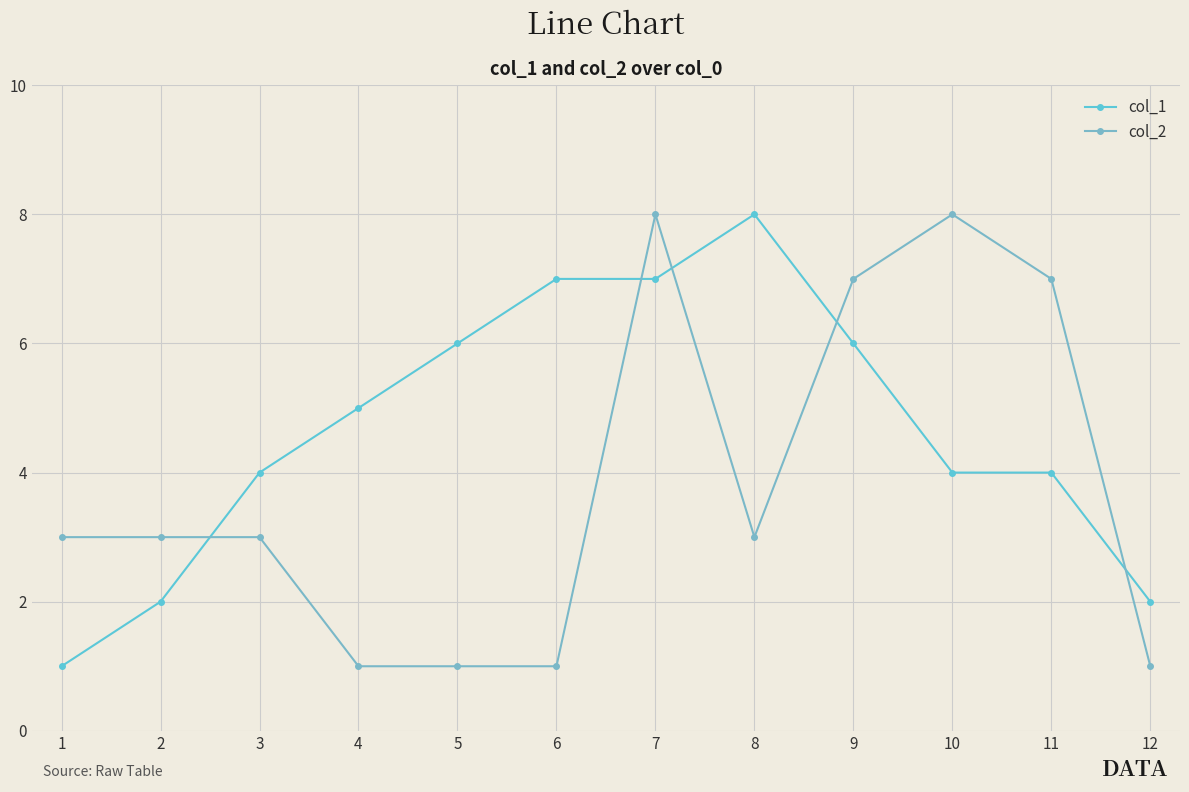

How many intersections are there between col_2 and col_1?

5